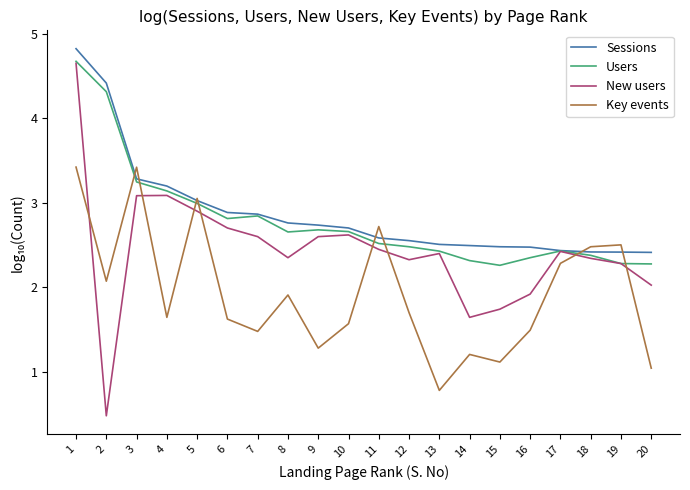

What is the difference between the Key events values at 3 and 12?

1.7